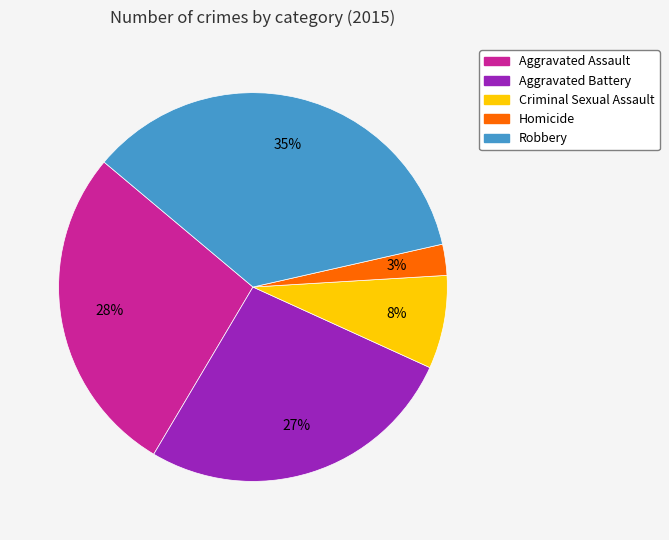

Which slice is the largest?

Robbery